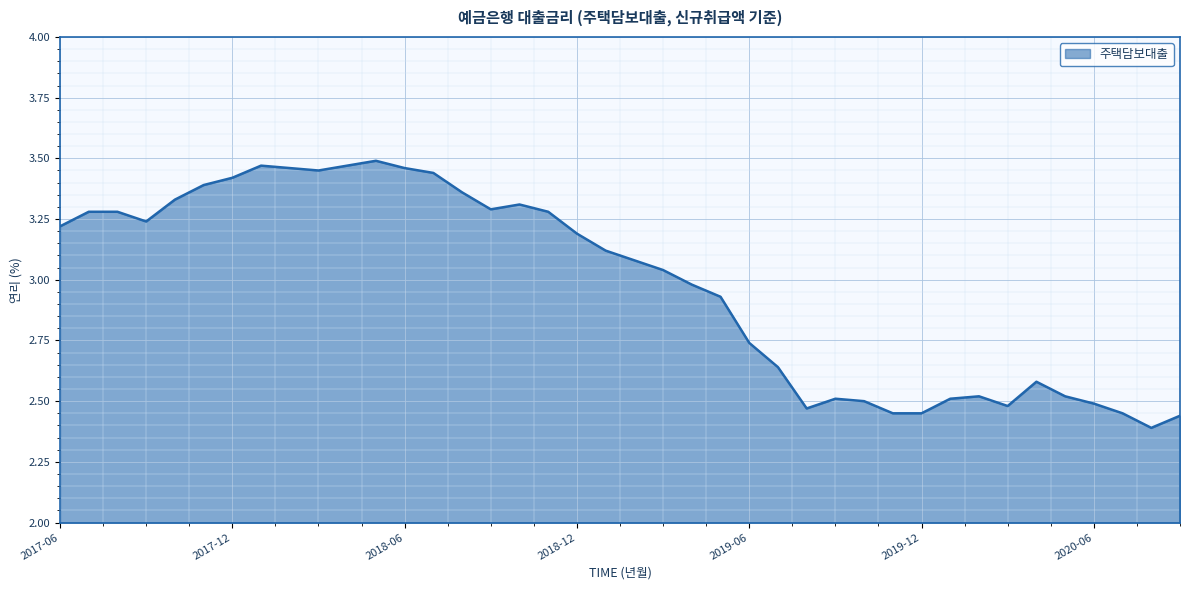

How many series are shown in this chart?

1